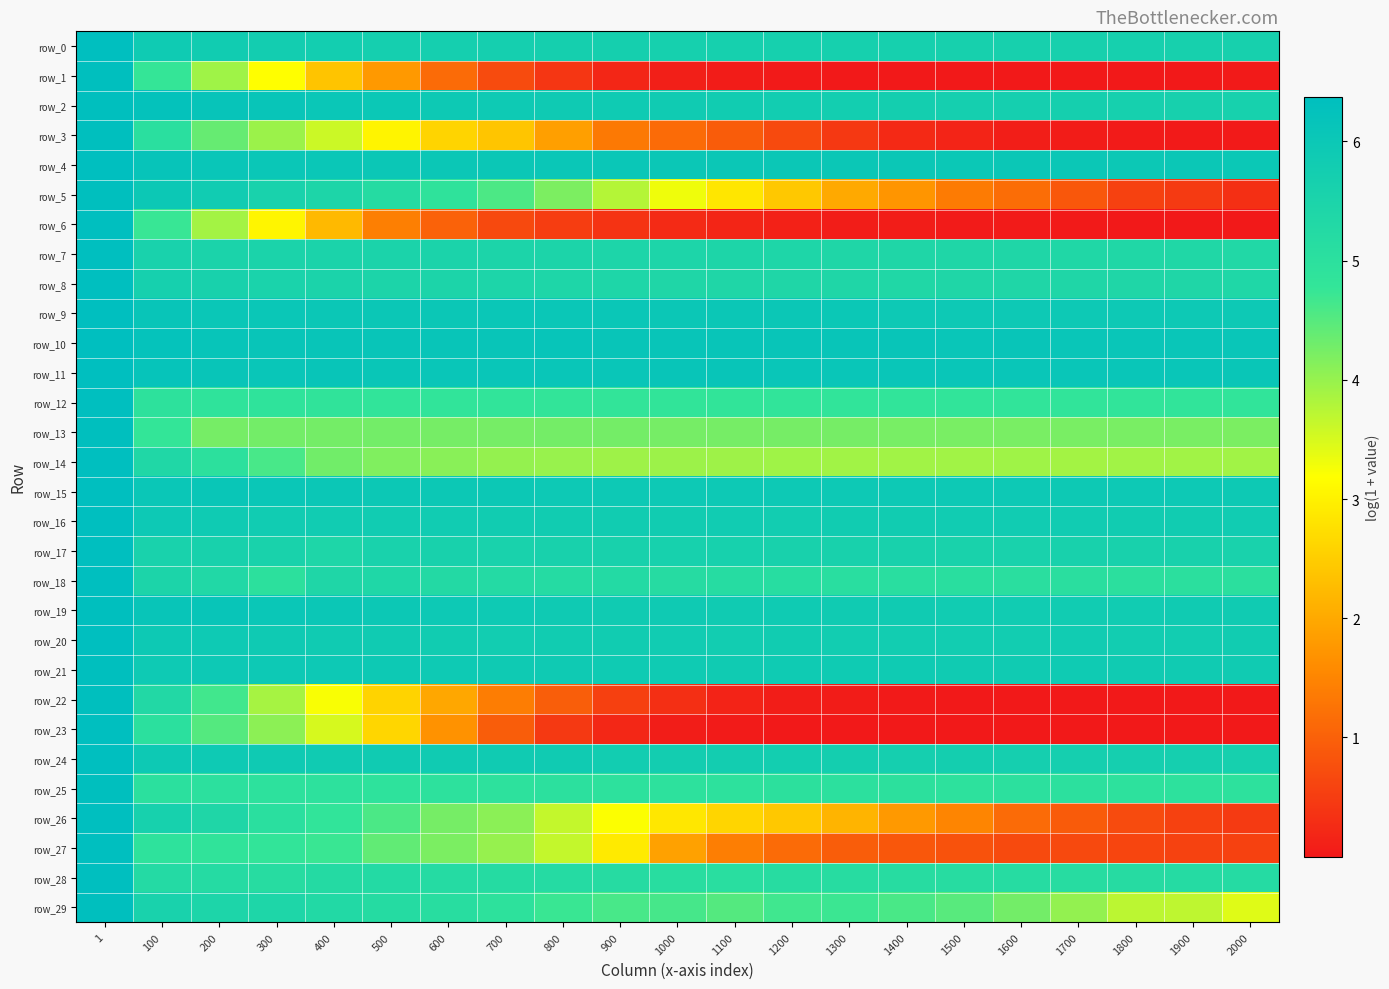

What is the average value of the row_29 series?

4.7